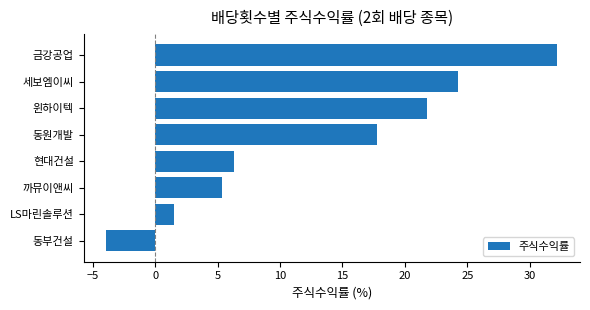

List the labels in order of value, smallest first.

동부건설, LS마린솔루션, 까뮤이앤씨, 현대건설, 동원개발, 윈하이텍, 세보엠이씨, 금강공업